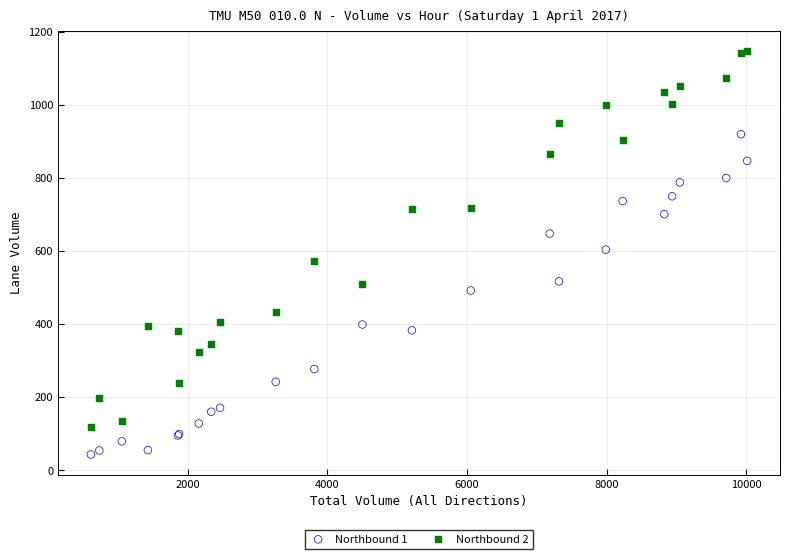

Which series reaches the minimum Y coordinate?

Northbound 1